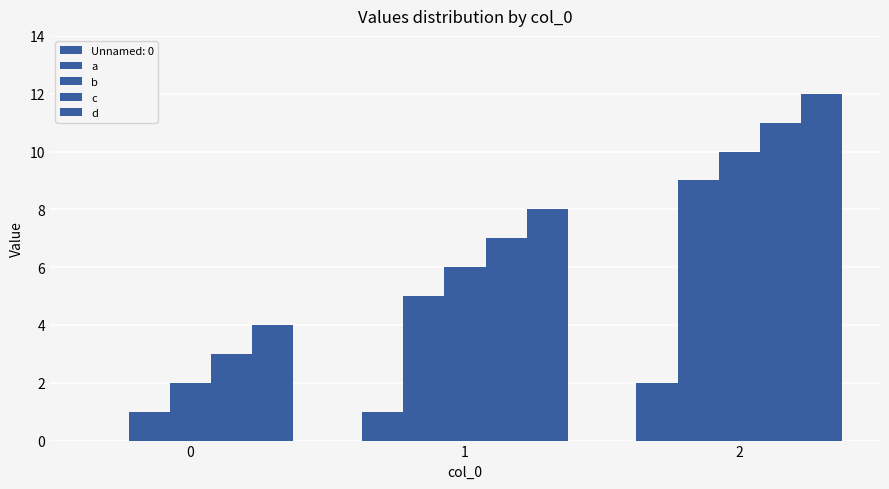

How many groups of bars are there?

3